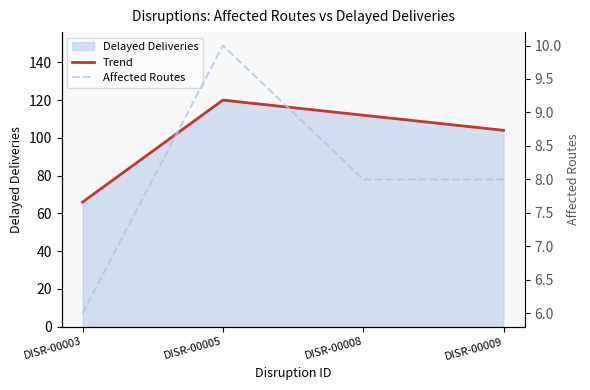

Reading left to right, extract all data points from this chart.

Trend: 66	120	112	104
Affected Routes: 6	10	8	8